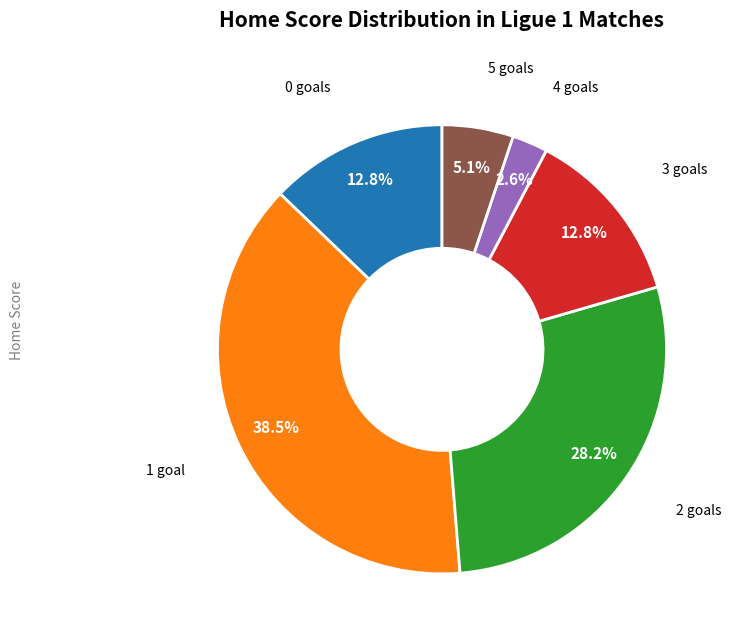

What percentage is NOT represented by 3?

87.2%